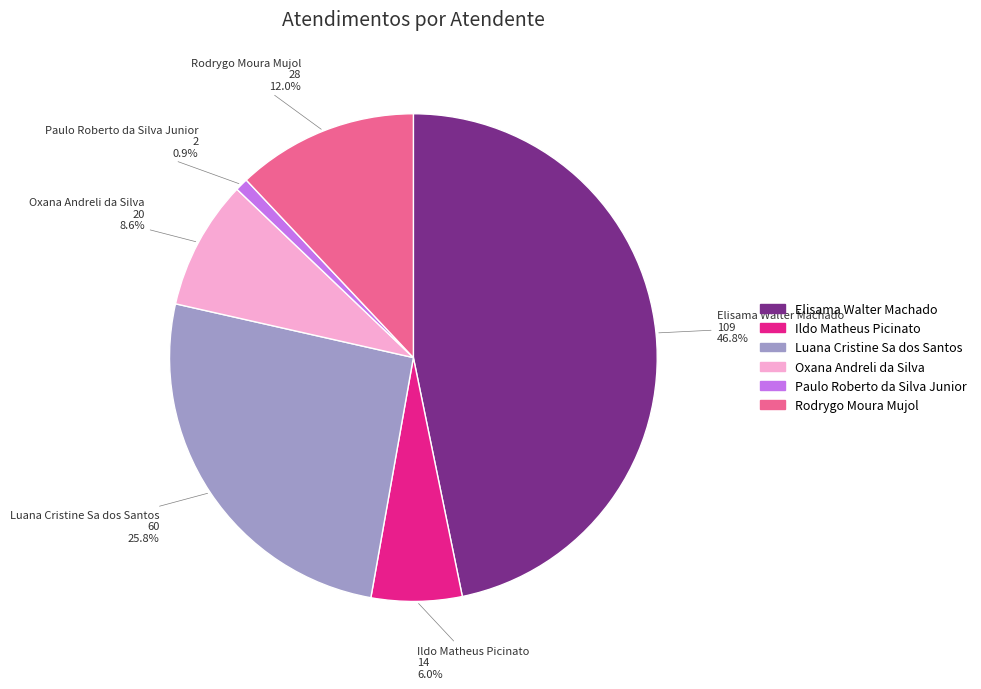

Which slice is the largest?

Elisama Walter Machado